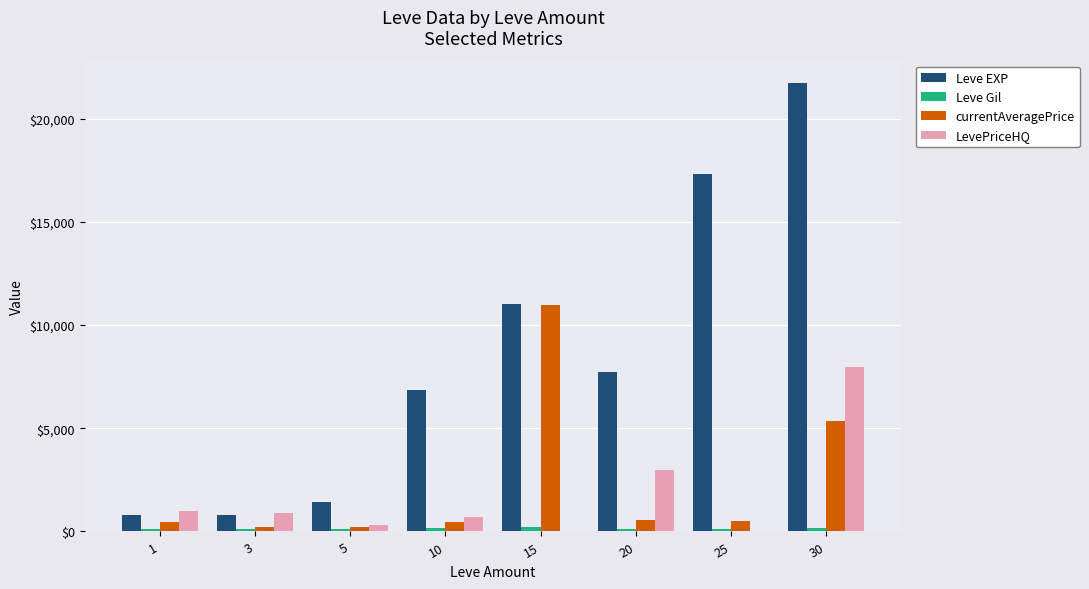

The value of Leve EXP at 20 is 7710.0. True or false?

True